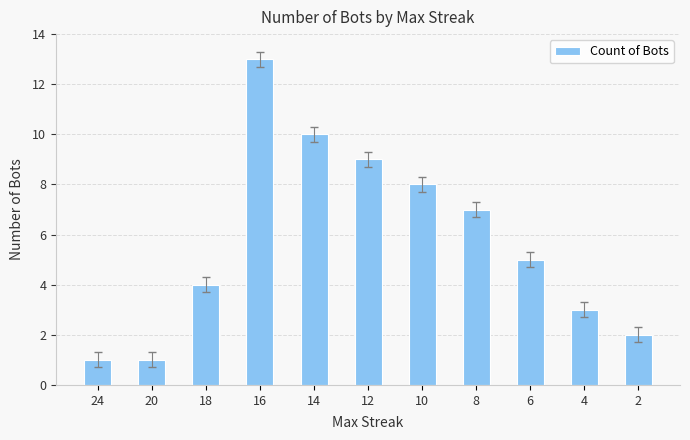

What is the change in value from 12 to 2?

-7